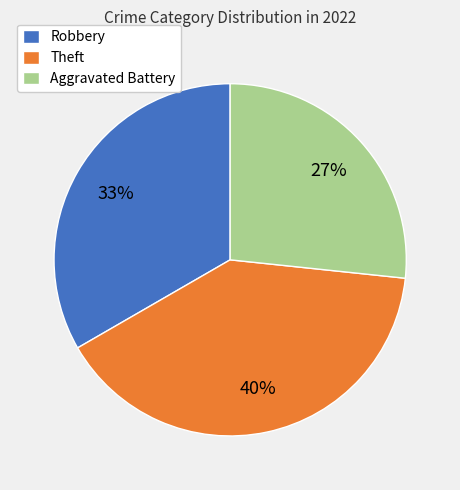

Is there a majority slice in this chart?

No